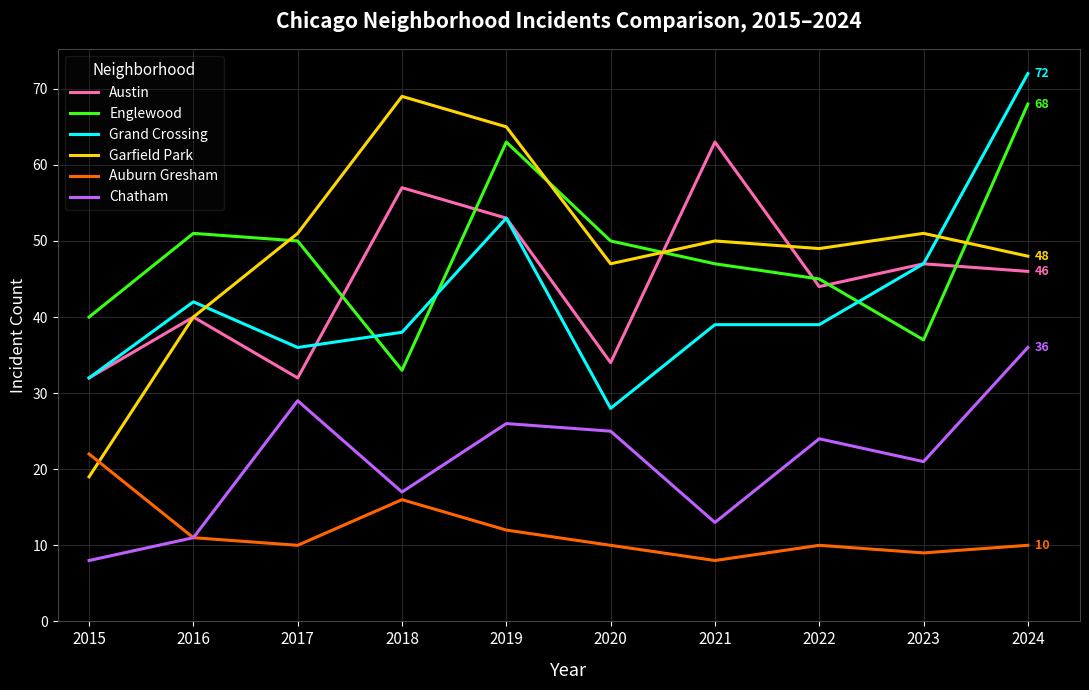

Where is the first local minimum for Auburn Gresham?

2017